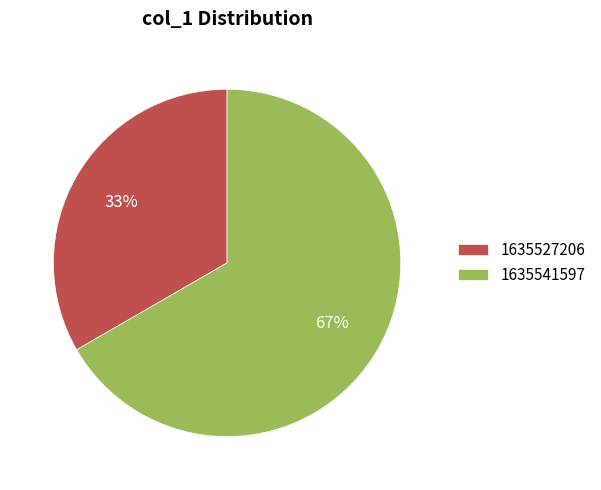

To the nearest percent, what is the average slice percentage?

50%